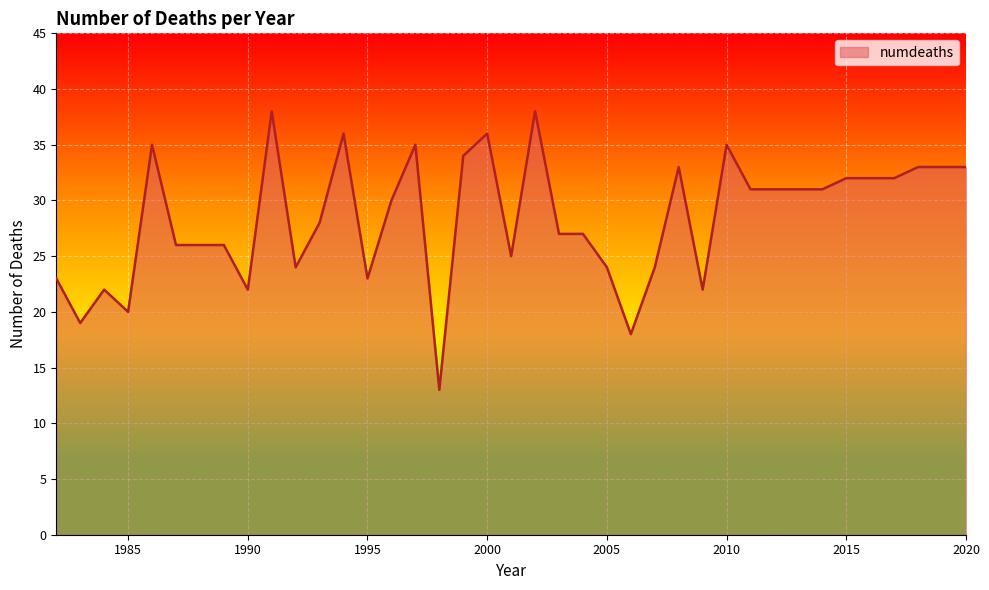

What is the difference between the maximum and minimum values?

25